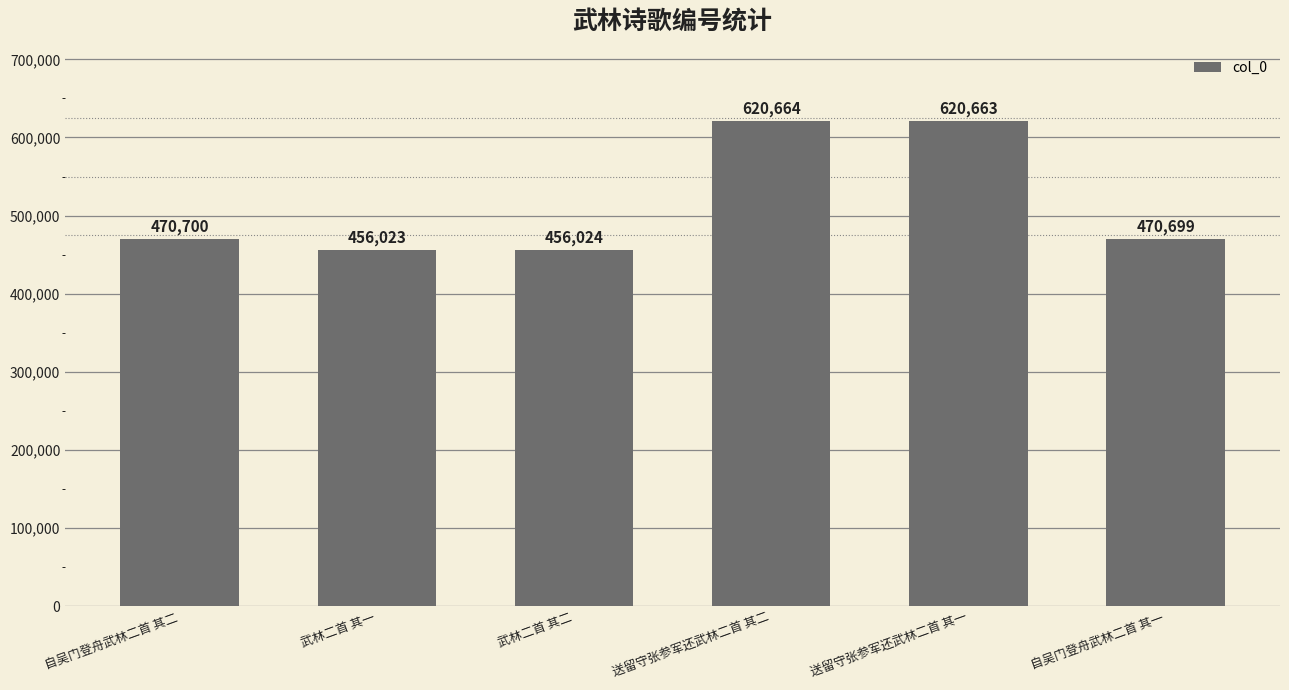

Are the bars grouped side by side (vs. stacked)?

No